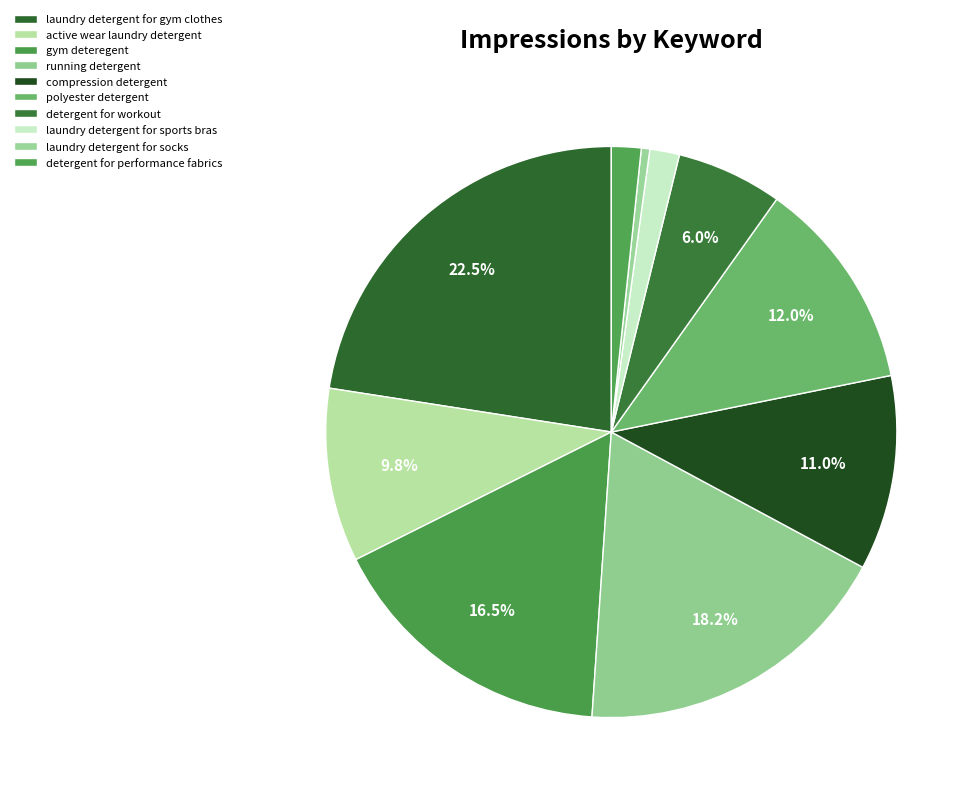

Combined, what portion of the pie is running detergent and detergent for performance fabrics?

19.9%